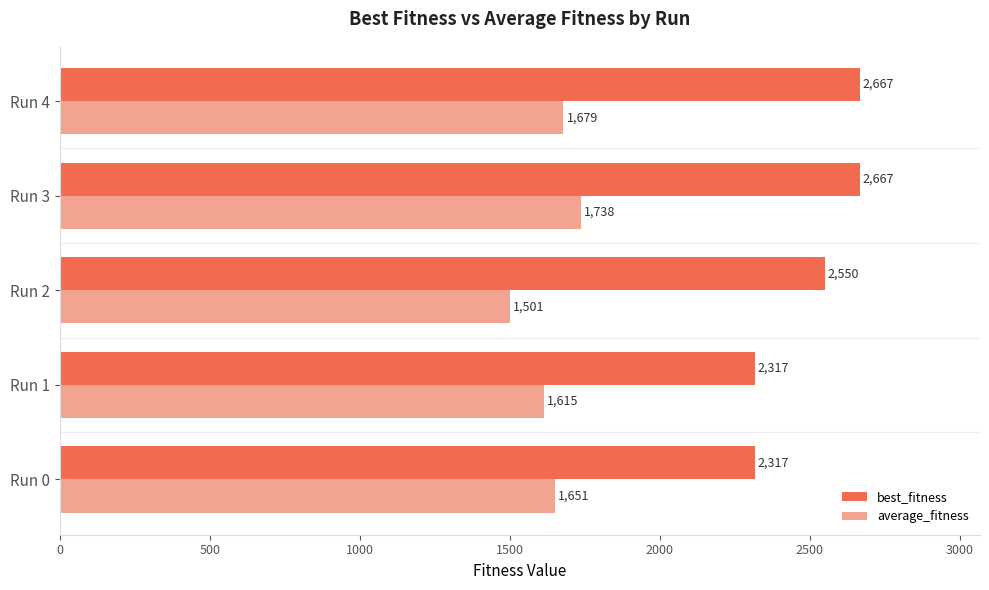

What is the difference between the maximum and second lowest values in the best_fitness series?

350.0